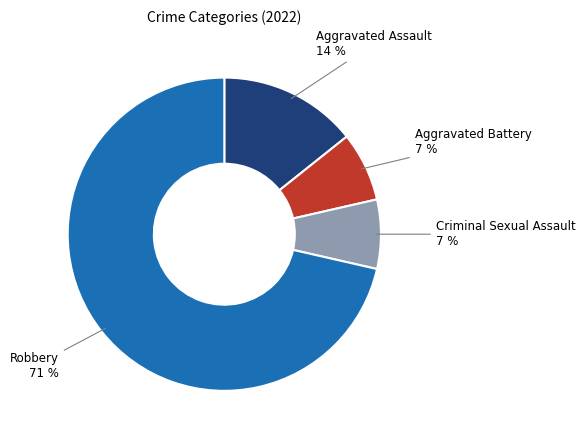

To the nearest percent, what is the average slice percentage?

25%